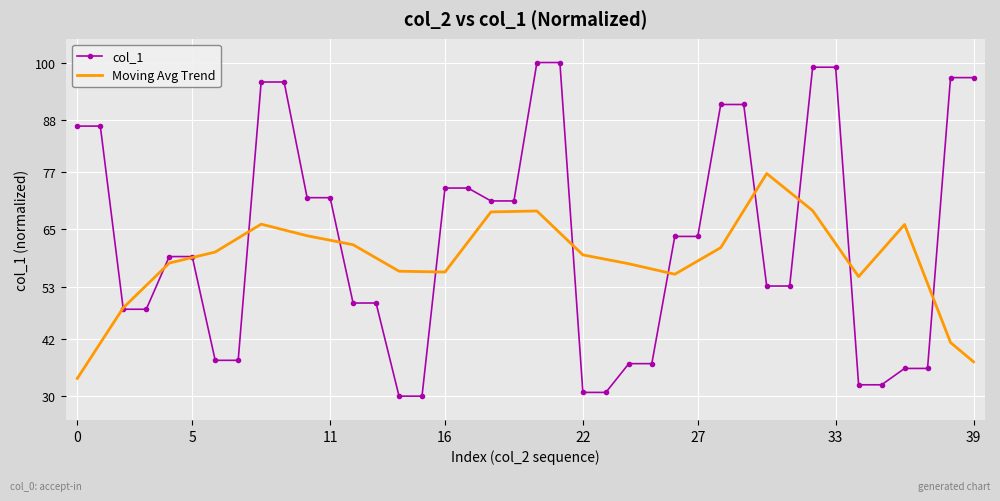

Which series has the largest total across all categories?

col_1